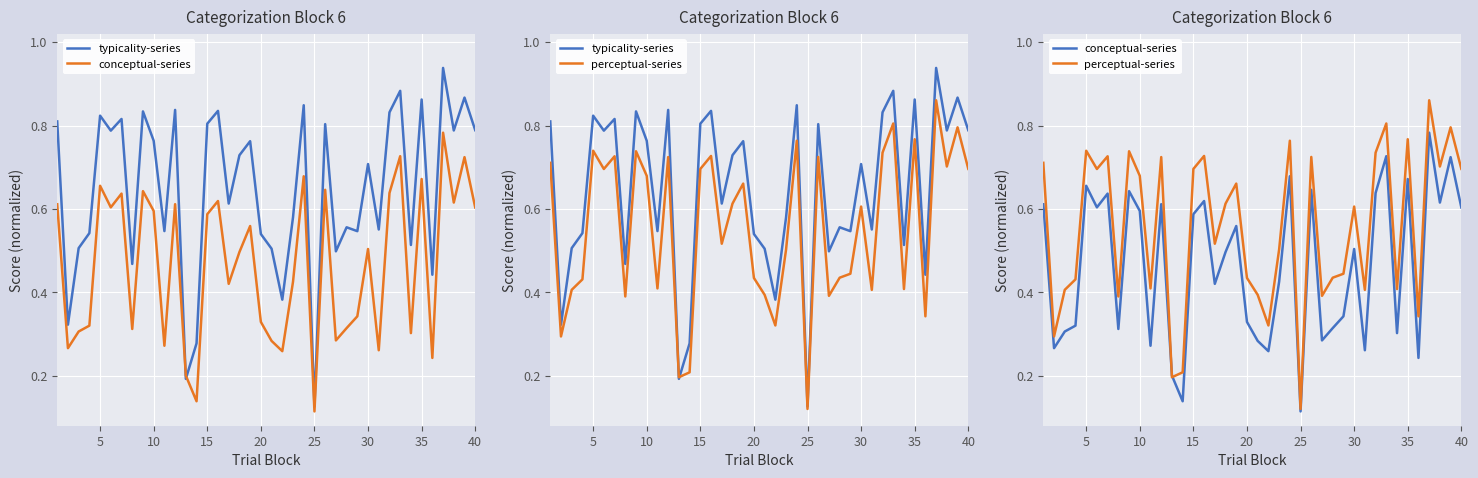

How many data points does each series have?

40